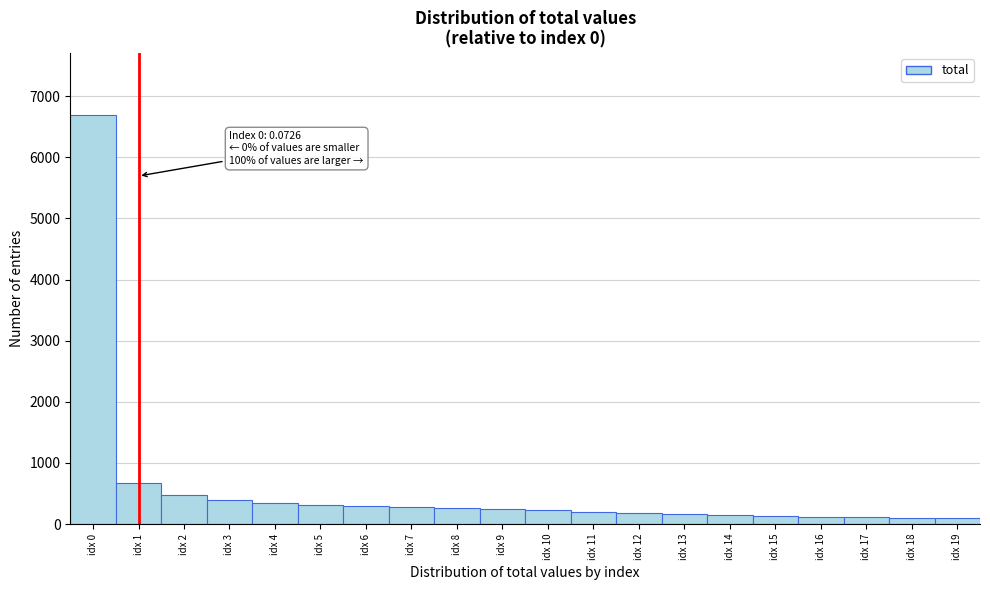

Between idx 13 and idx 1, which is larger?

idx 1